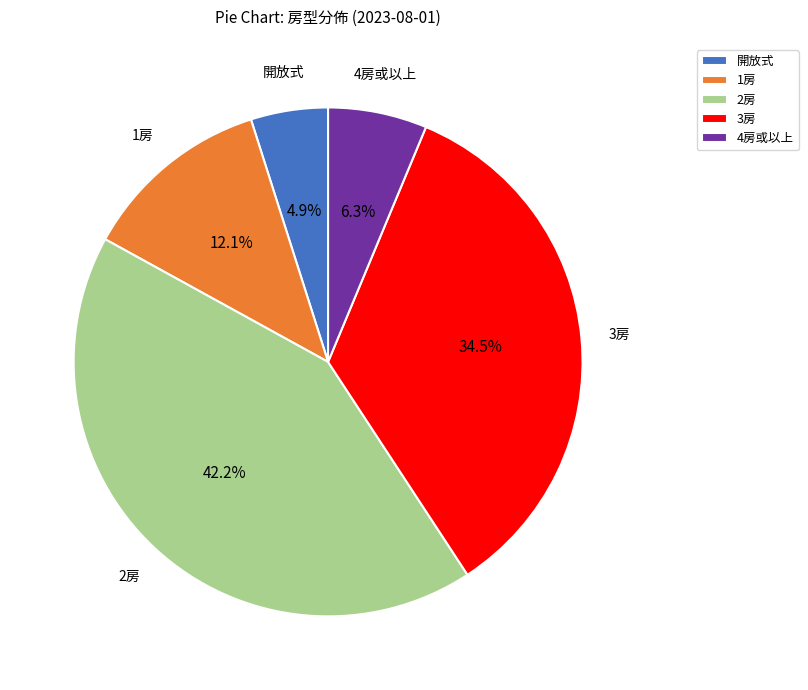

The 4房或以上 slice represents 6% of the pie. True or false?

True